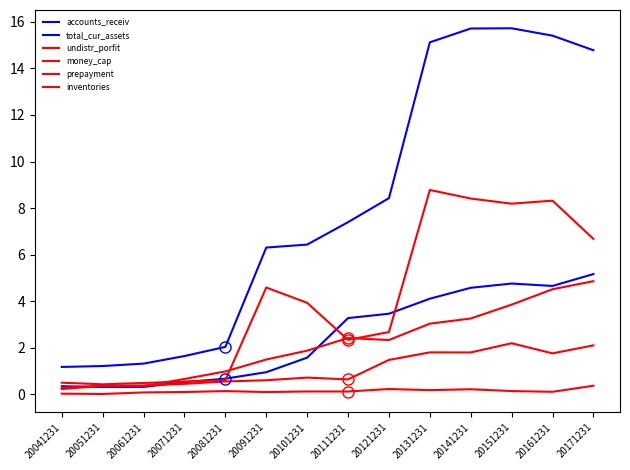

Does the chart display data point markers on the line(s)?

No